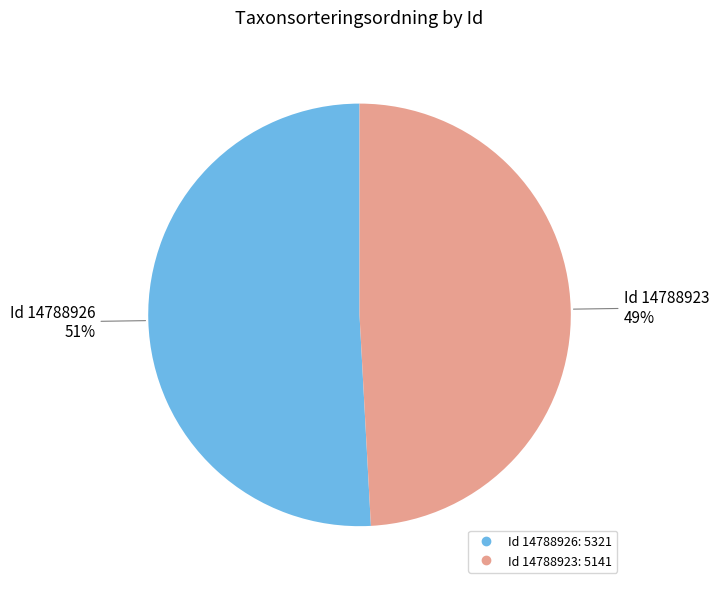

Is there a majority slice in this chart?

Yes